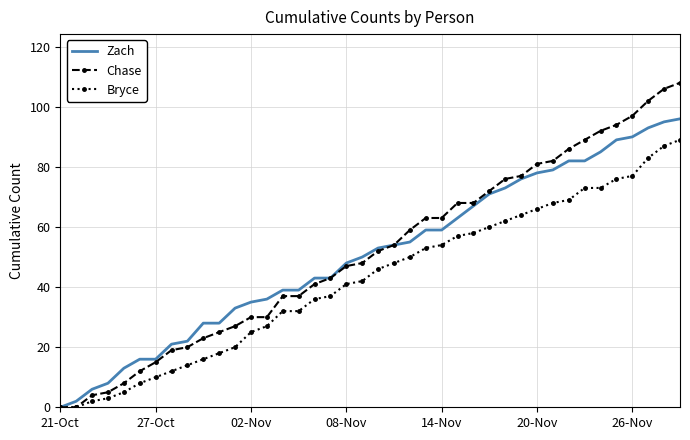

What is the highest value of the Chase series?

108